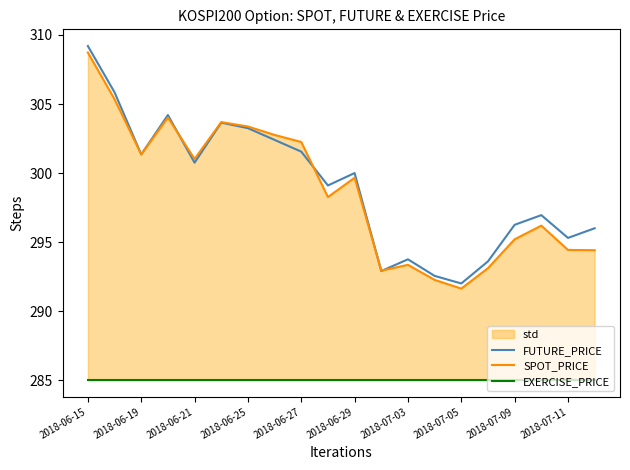

The FUTURE_PRICE series shows 518.1 at 2018-06-27. True or false?

False